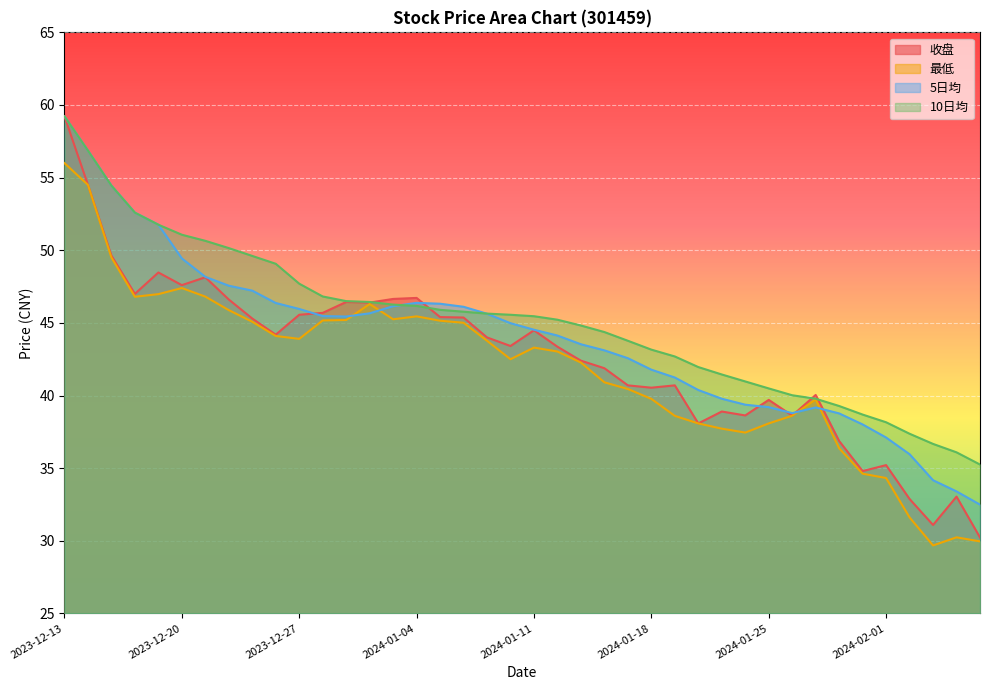

Where is the first local minimum for 最低?

2023-12-18